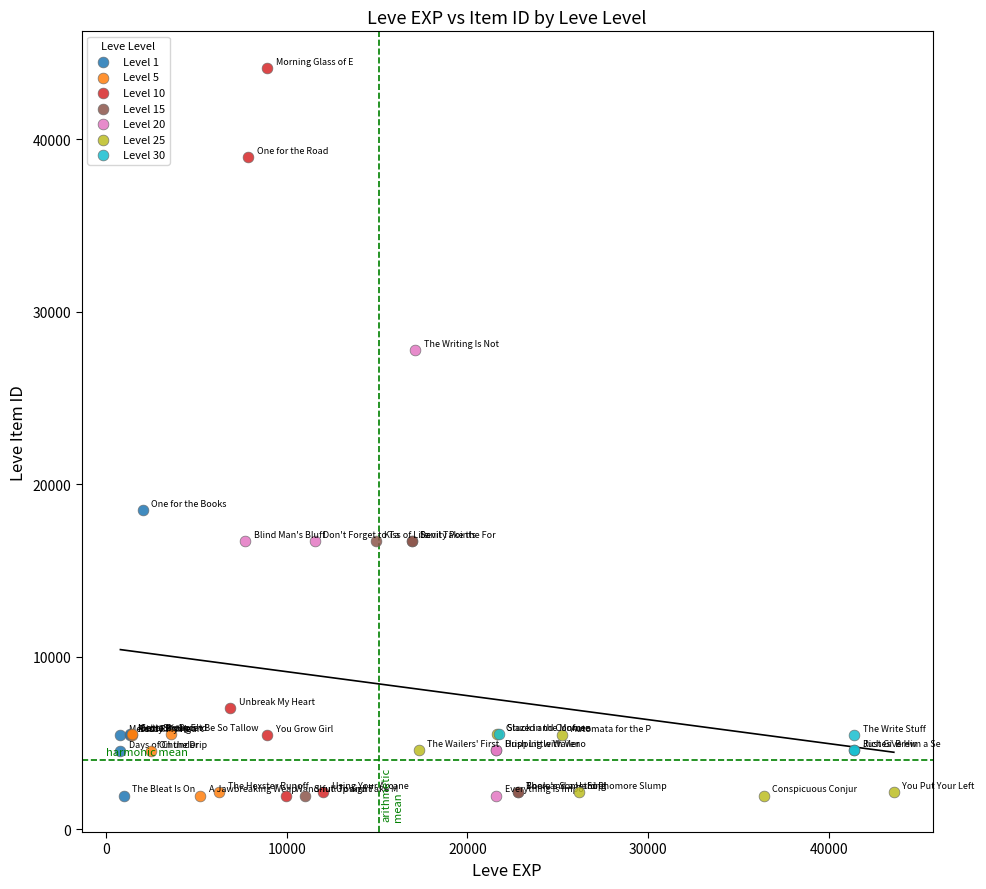

Which series reaches the maximum Y coordinate?

Level 10